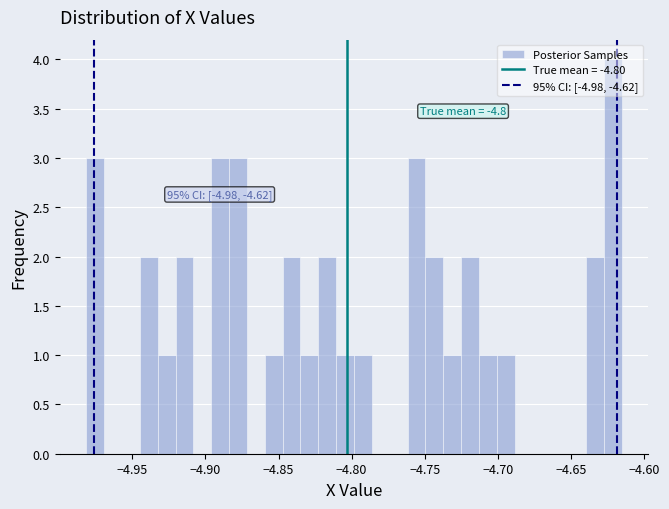

Read against the x-axis, roughly where is the centre of the tallest bar?

-4.620